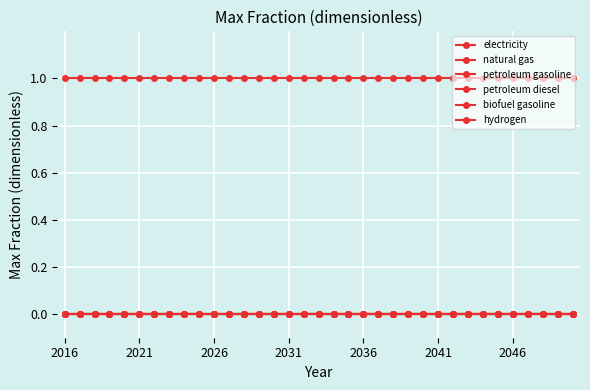

Reading right to left, extract all data points from this chart.

electricity: 1	1	1	1	1	1	1	1	1	1	1	1	1	1	1	1	1	1	1	1	1	1	1	1	1	1	1	1	1	1	1	1	1	1	1
natural gas: 0	0	0	0	0	0	0	0	0	0	0	0	0	0	0	0	0	0	0	0	0	0	0	0	0	0	0	0	0	0	0	0	0	0	0
petroleum gasoline: 0	0	0	0	0	0	0	0	0	0	0	0	0	0	0	0	0	0	0	0	0	0	0	0	0	0	0	0	0	0	0	0	0	0	0
petroleum diesel: 0	0	0	0	0	0	0	0	0	0	0	0	0	0	0	0	0	0	0	0	0	0	0	0	0	0	0	0	0	0	0	0	0	0	0
biofuel gasoline: 0	0	0	0	0	0	0	0	0	0	0	0	0	0	0	0	0	0	0	0	0	0	0	0	0	0	0	0	0	0	0	0	0	0	0
hydrogen: 0	0	0	0	0	0	0	0	0	0	0	0	0	0	0	0	0	0	0	0	0	0	0	0	0	0	0	0	0	0	0	0	0	0	0